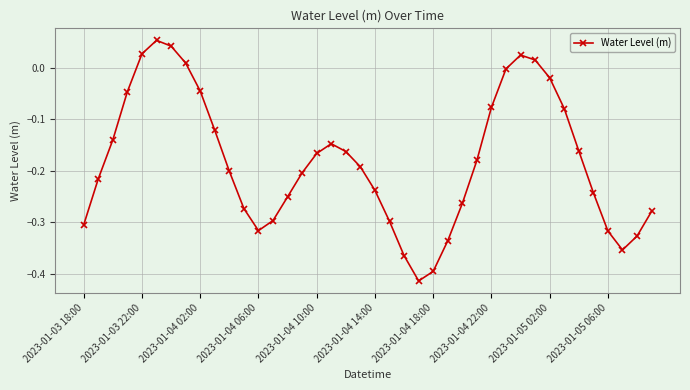

True or false: there are more than 0 points higher than both neighbors.

True